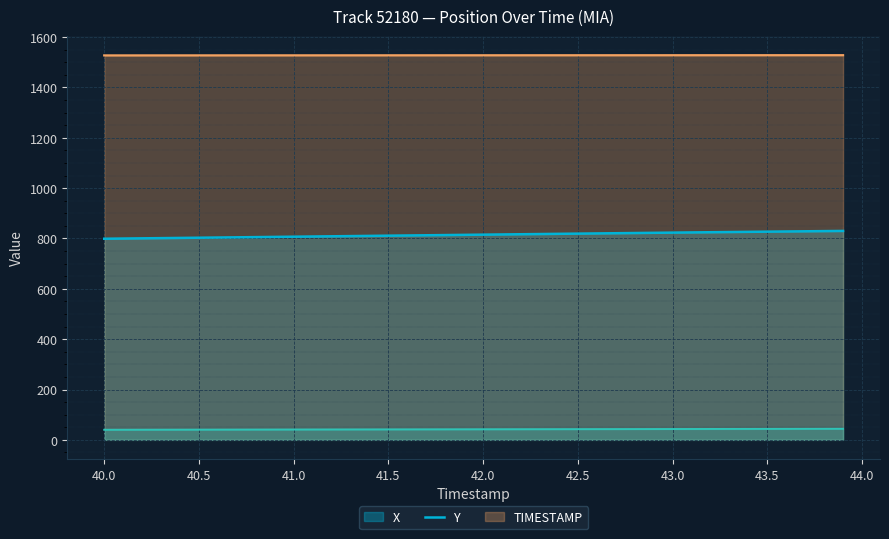

True or false: Y and X intersect in this chart.

False